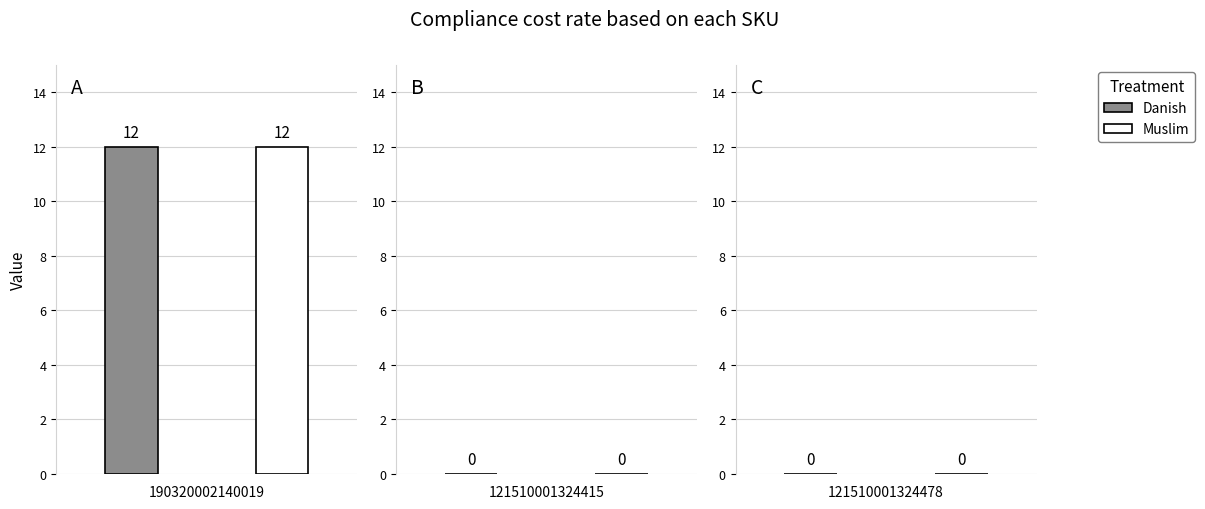

How many bars are there in total?

6